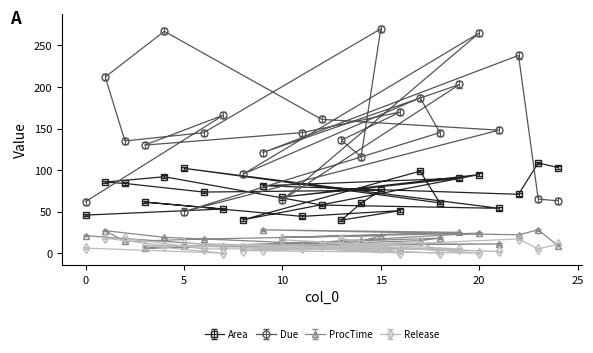

What is the label of the 14th point from the left?

21